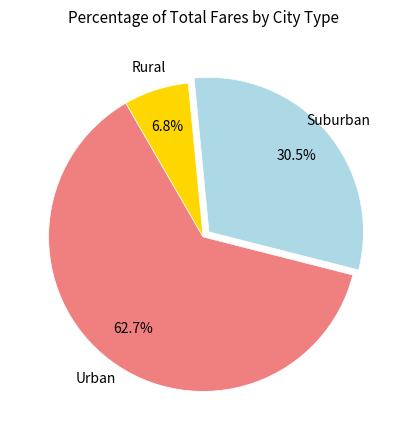

Rank the categories by value from lowest to highest.

Rural, Suburban, Urban